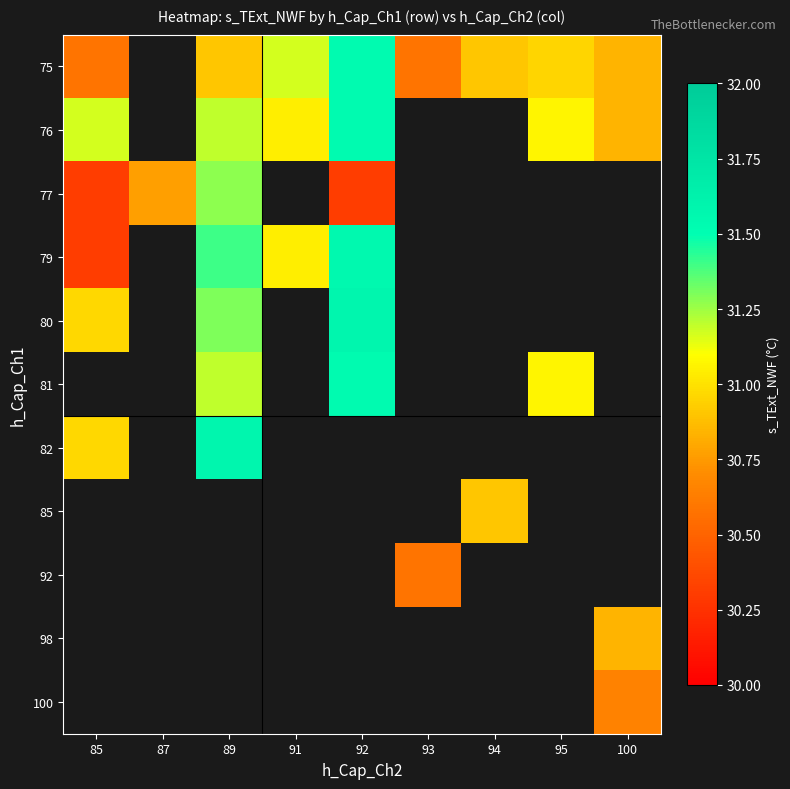

How many series are shown in this chart?

11